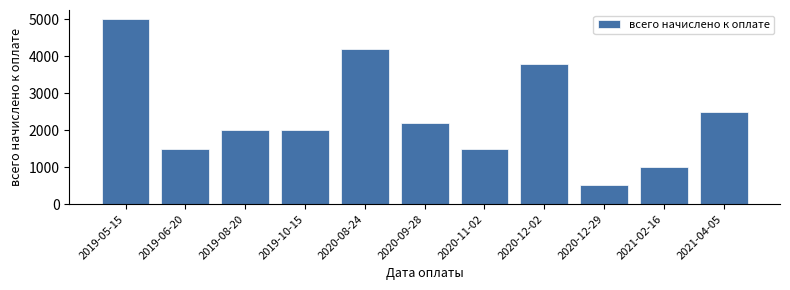

Where is the data nearest to the value 2754?

2021-04-05